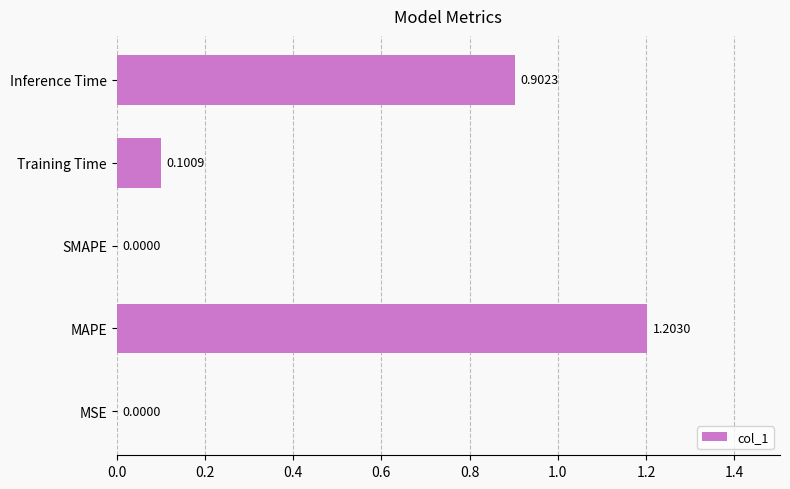

Between Inference Time and MSE, which is larger?

Inference Time